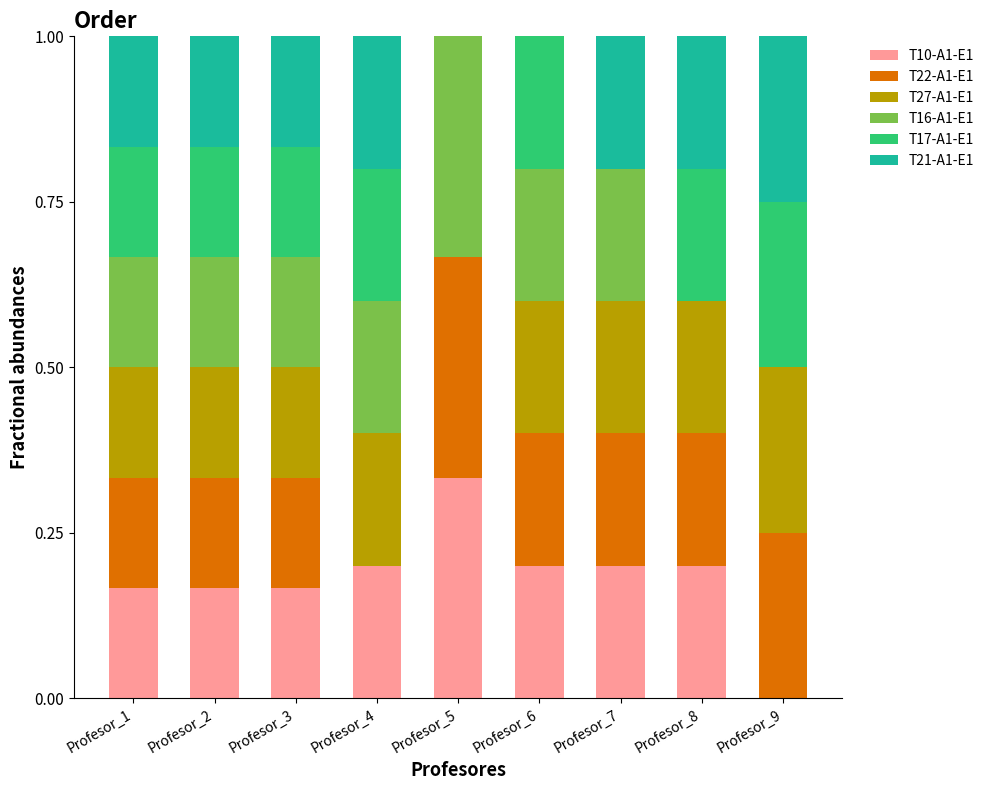

How many series are shown in this chart?

6